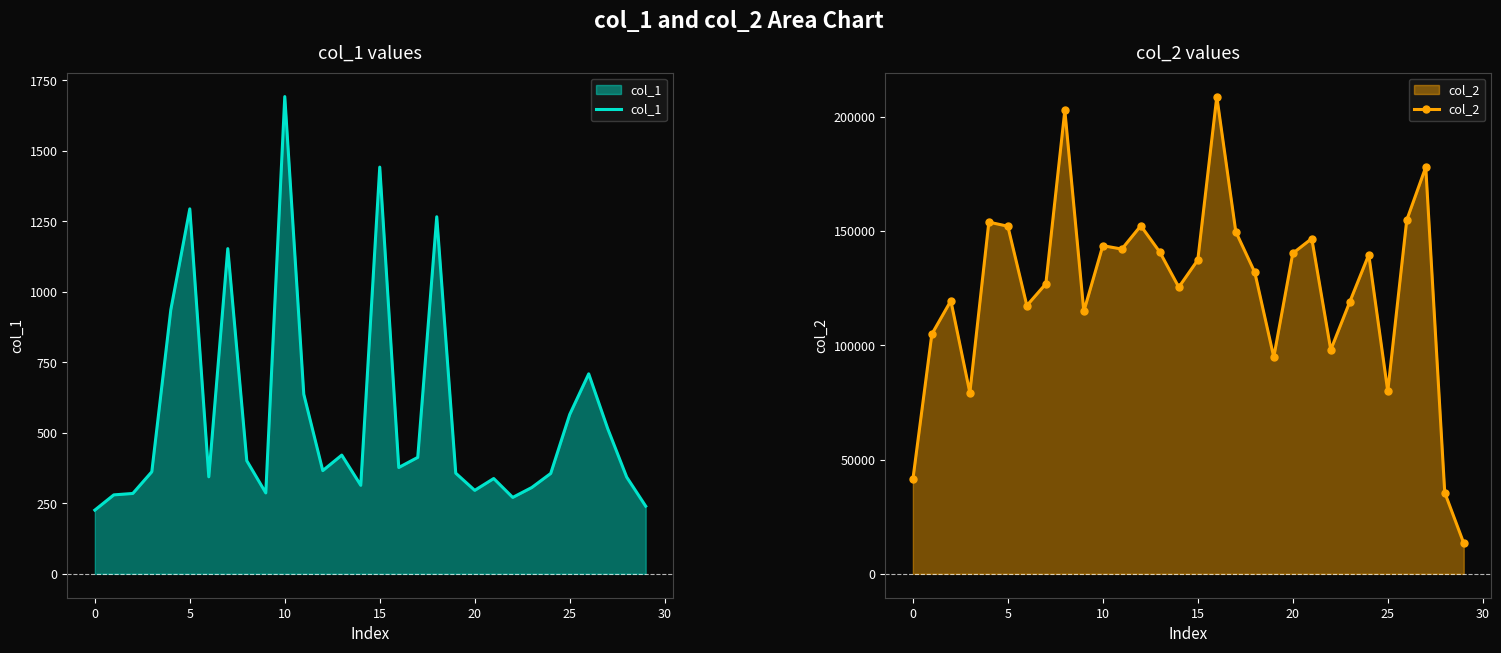

What is the smallest value displayed?

226